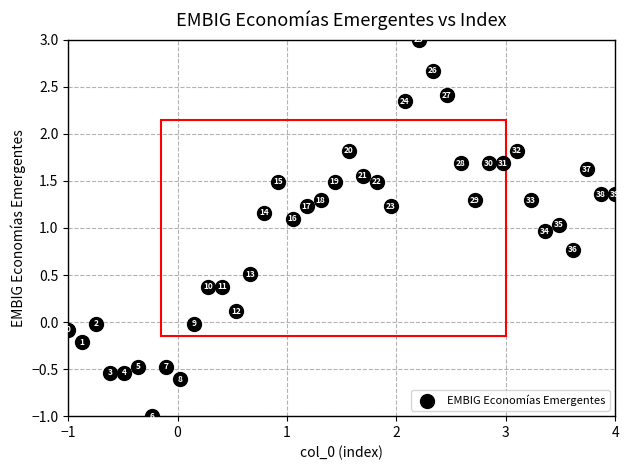

What Y value in the scatter plot is closest to 1?

1.0